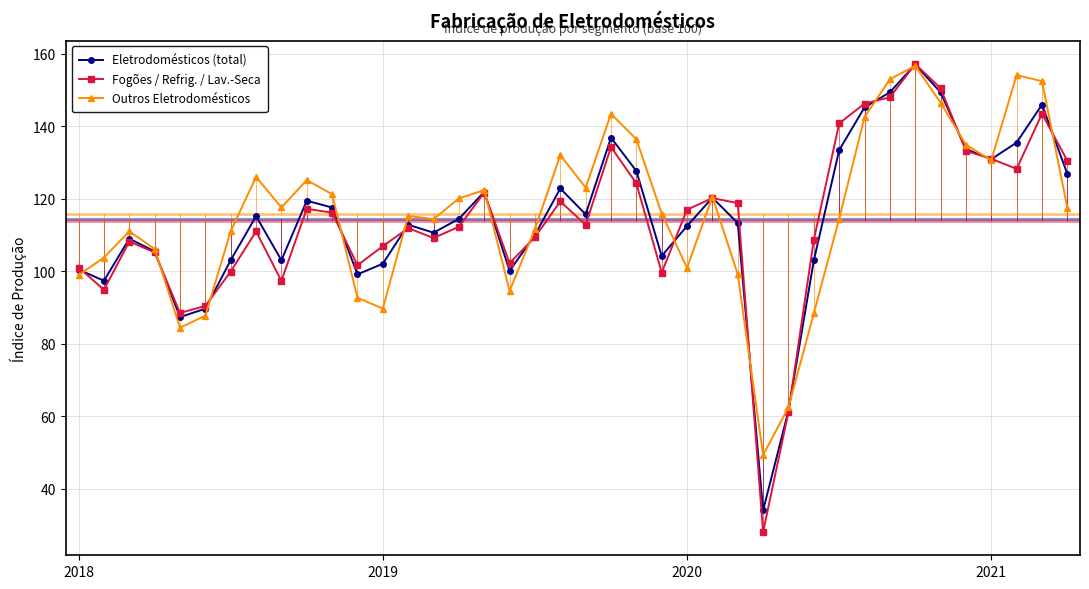

What is the highest value of the Eletrodomésticos (total) series?

157.0